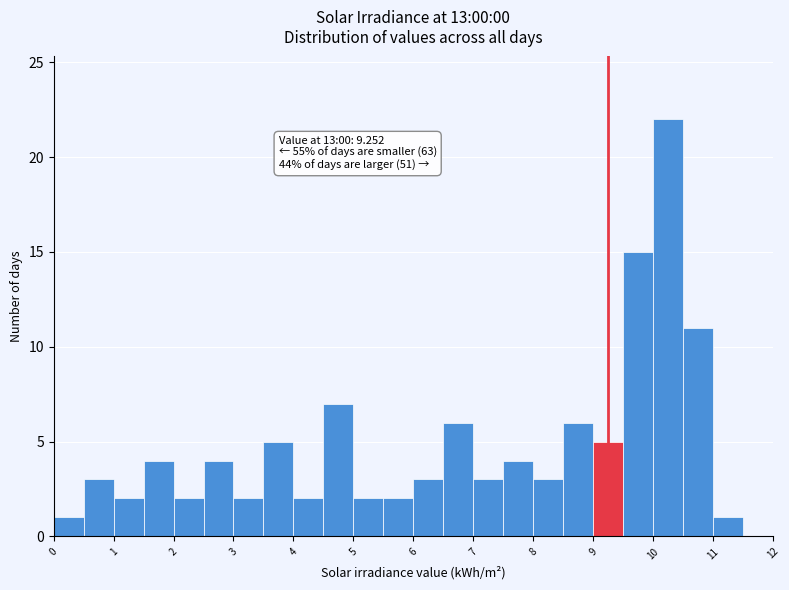

Over which range of the x-axis is the bar tallest?

10.0 to 10.5